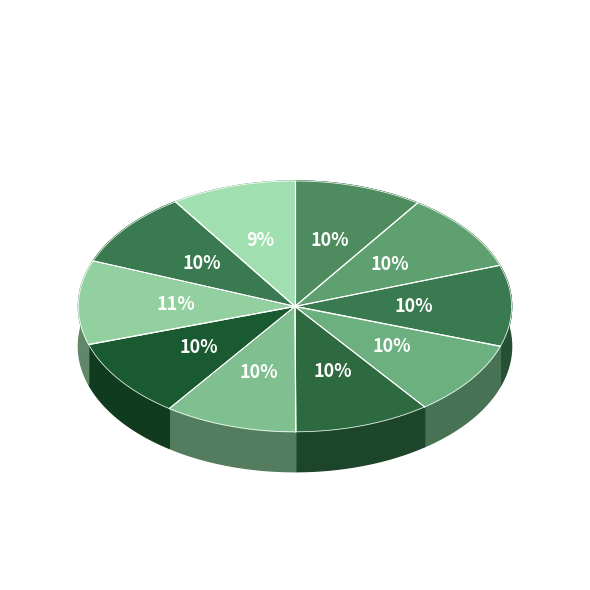

Rank the categories by value from highest to lowest.

outer-repetition7, outer-repetition2, outer-repetition6, outer-repetition4, outer-repetition1, outer-repetition5, outer-repetition8, outer-repetition3, outer-repetition0, outer-repetition9